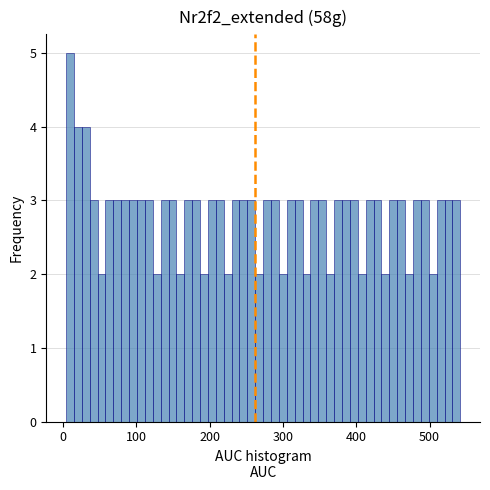

Around what value on the x-axis is the tallest bar? Give the approximate position of its centre, as read against the axis.

10